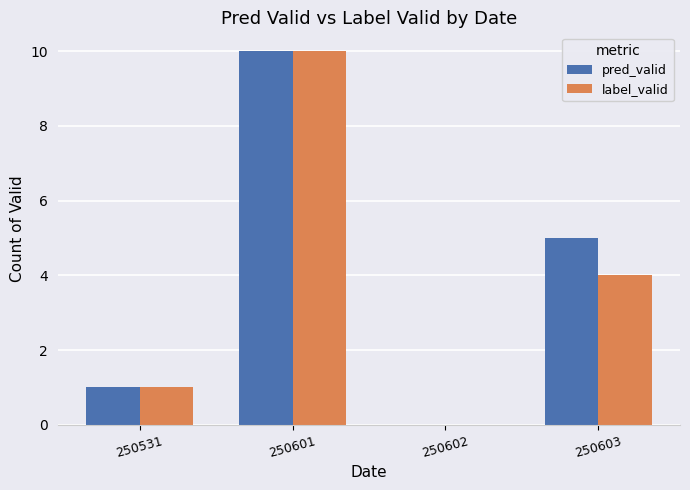

How many pred_valid values are between 1 and 10?

3